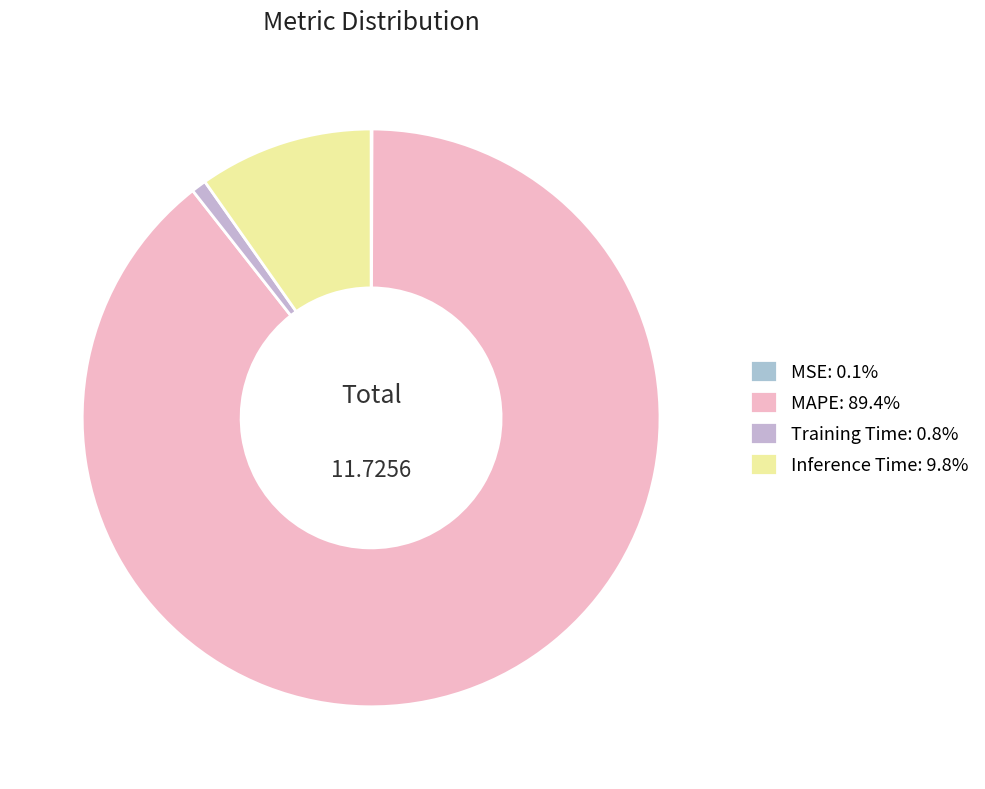

How much of the chart is everything except Inference Time?

90.2%